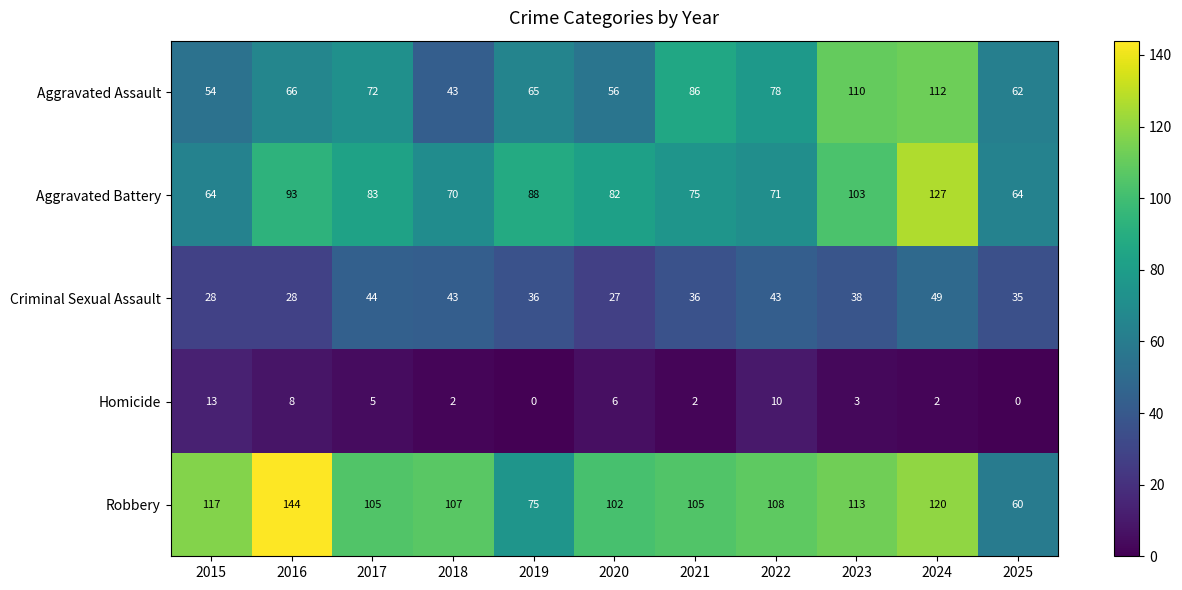

True or false: Aggravated Assault has a value of 165 at 2024.

False